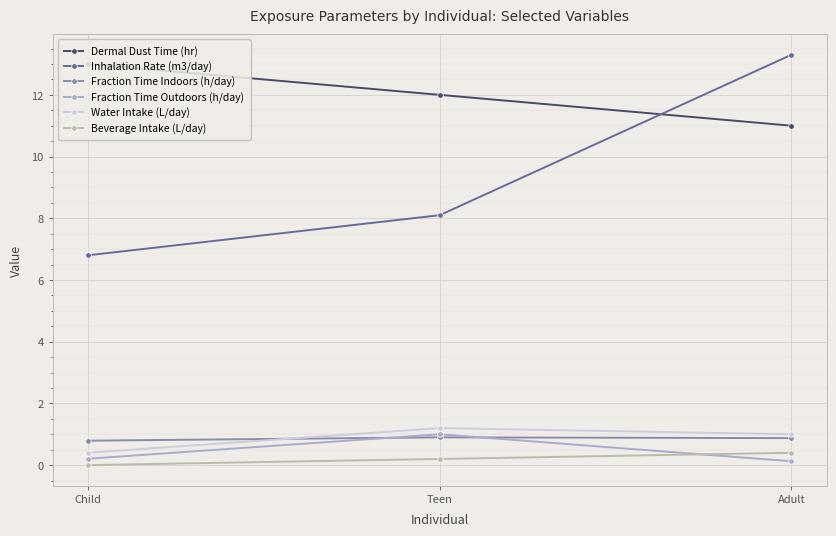

Read the Fraction Time Indoors (h/day) value at Child.

0.8